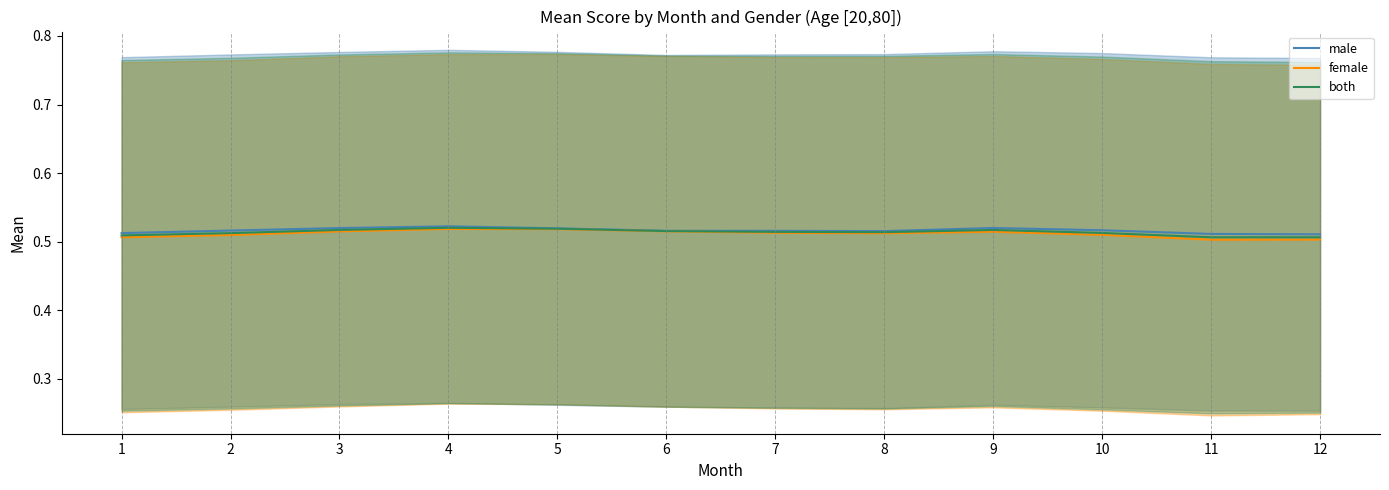

At which category is the sum across all series the highest?

4